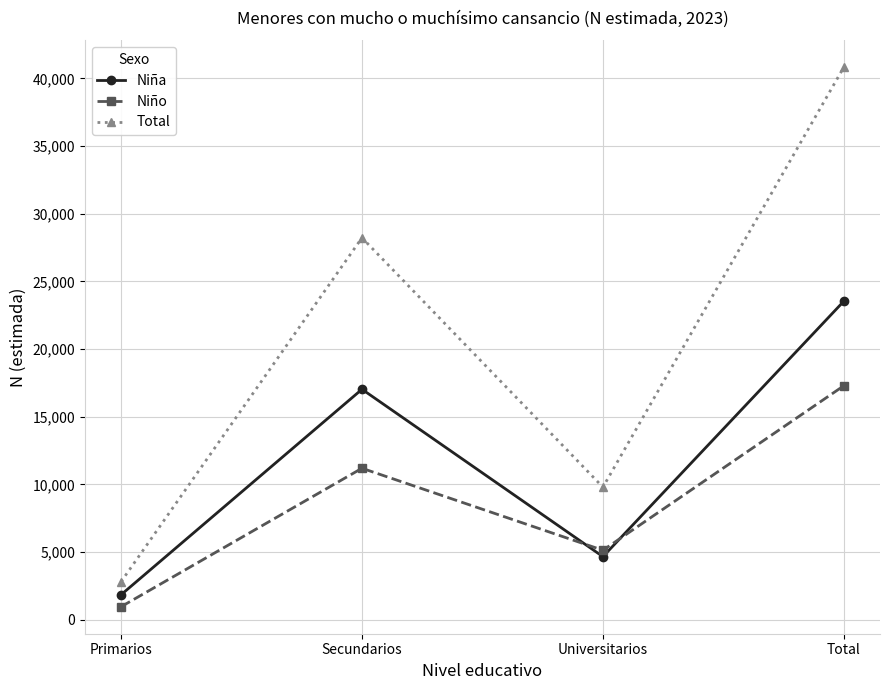

At which label does Total reach its peak?

Total